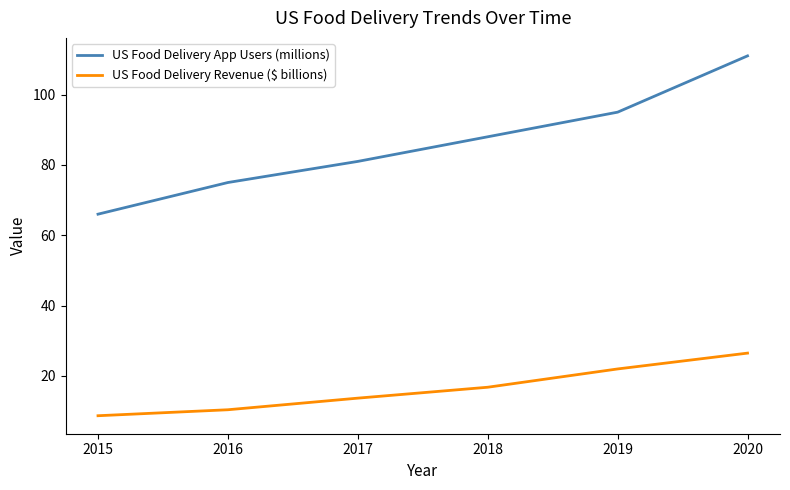

Which category has the lowest value across all series?

2015